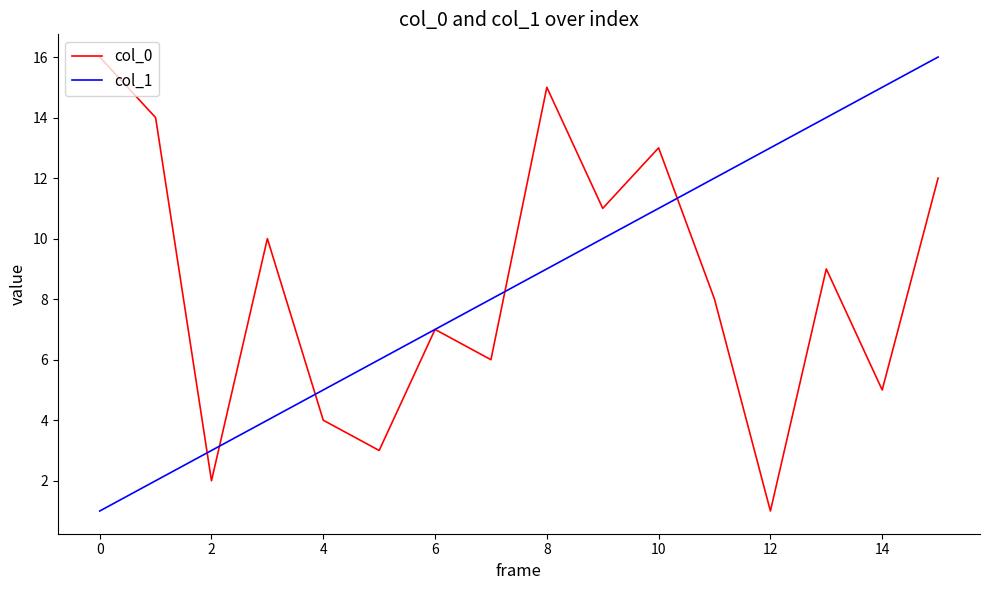

Does the chart have visible grid lines?

No